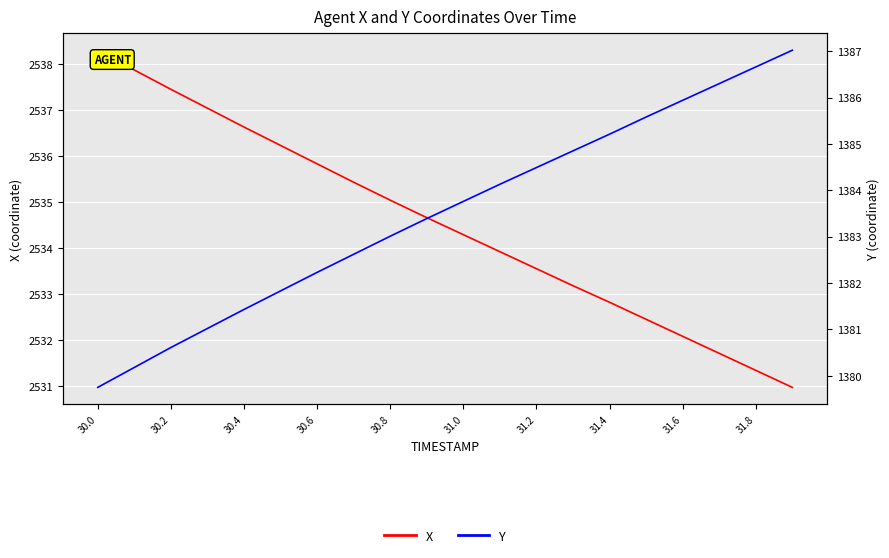

Reading left to right, transcribe all the data shown in this chart.

X: 2538.3	2537.9	2537.4	2537.0	2536.6	2536.2	2535.8	2535.4	2535.0	2534.7	2534.3	2533.9	2533.6	2533.2	2532.8	2532.4	2532.1	2531.7	2531.3	2531.0
Y: 1379.8	1380.2	1380.6	1381.0	1381.4	1381.8	1382.2	1382.6	1383.0	1383.4	1383.8	1384.1	1384.5	1384.8	1385.2	1385.6	1385.9	1386.3	1386.7	1387.0